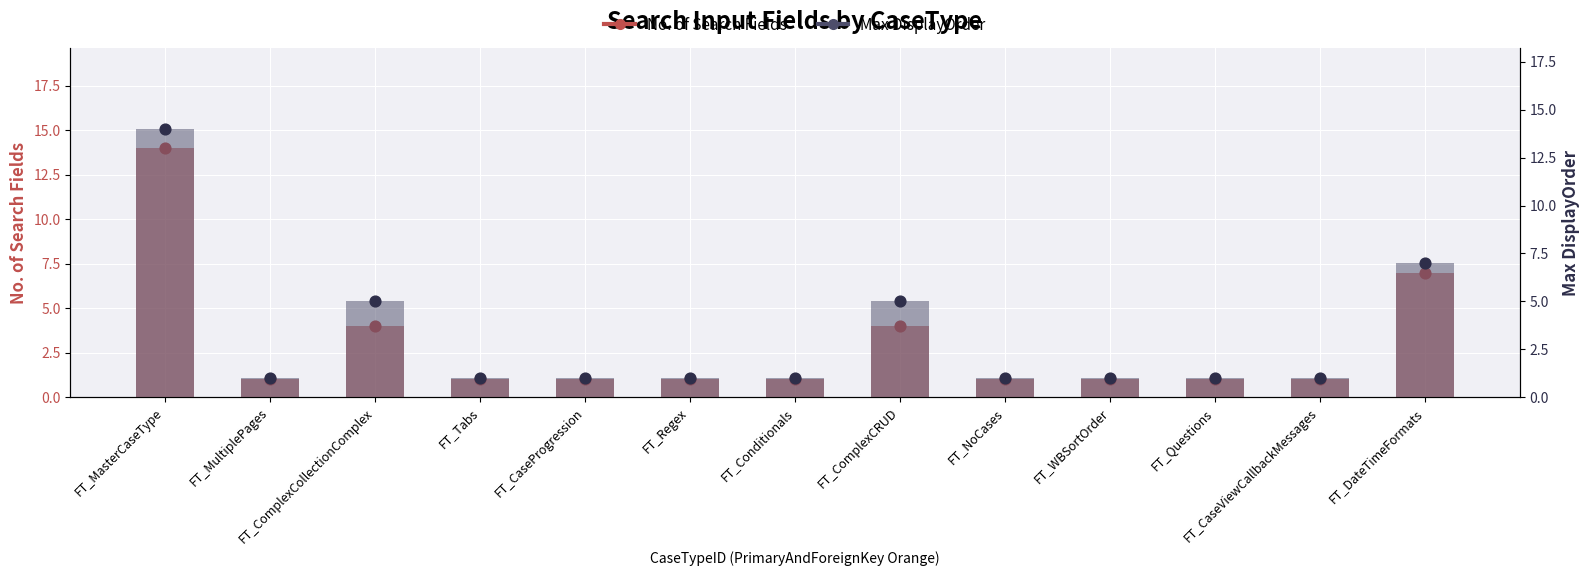

Which series reaches the maximum Y coordinate?

No. of Search Fields